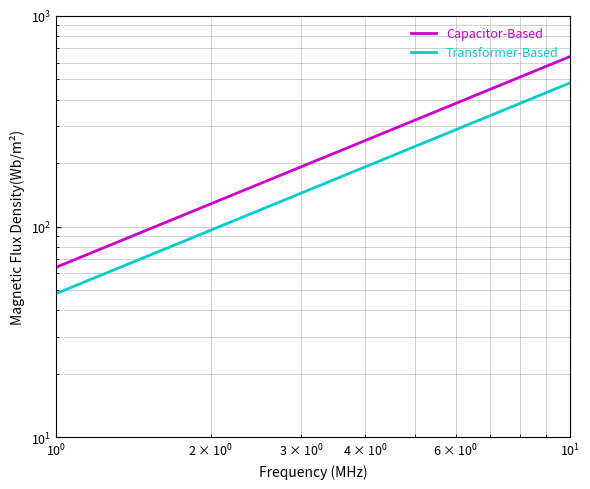

How many values in the Transformer-Based series exceed 288?

4